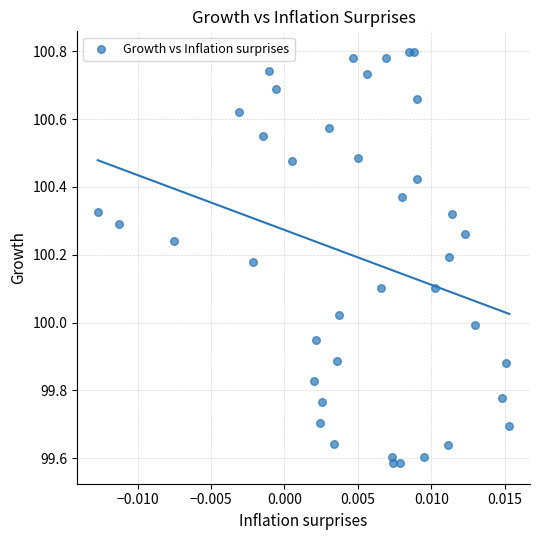

What is the range of Y values (max minus min)?

1.2